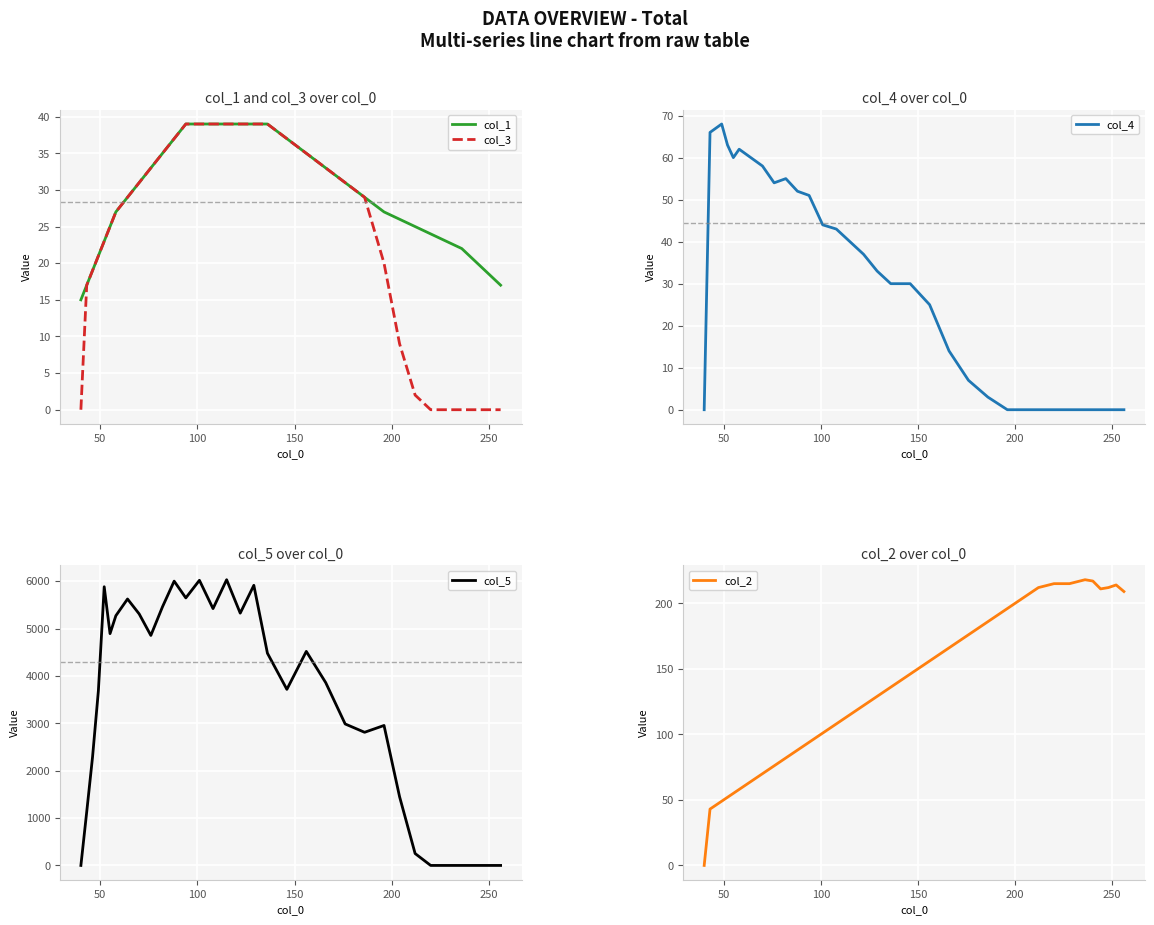

What is the label of the 19th point from the right?

16